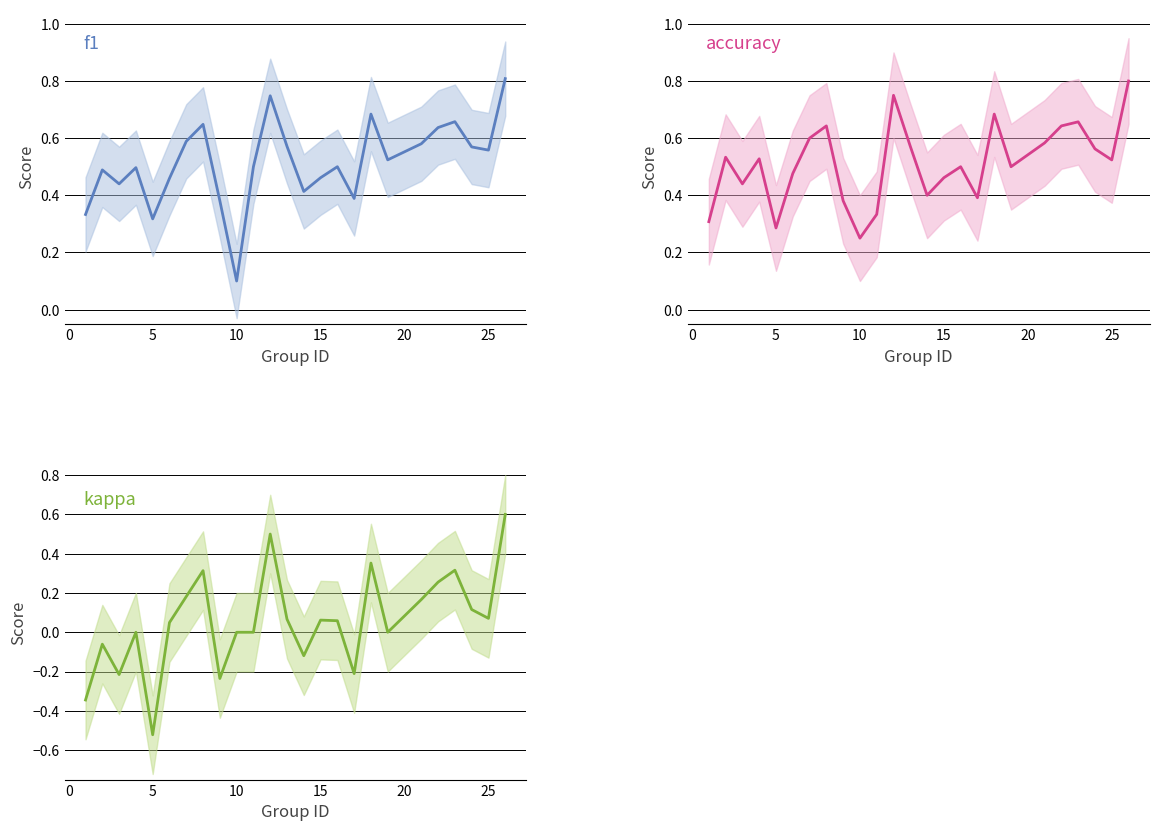

Which series changed the most between 10 and 25?

kappa